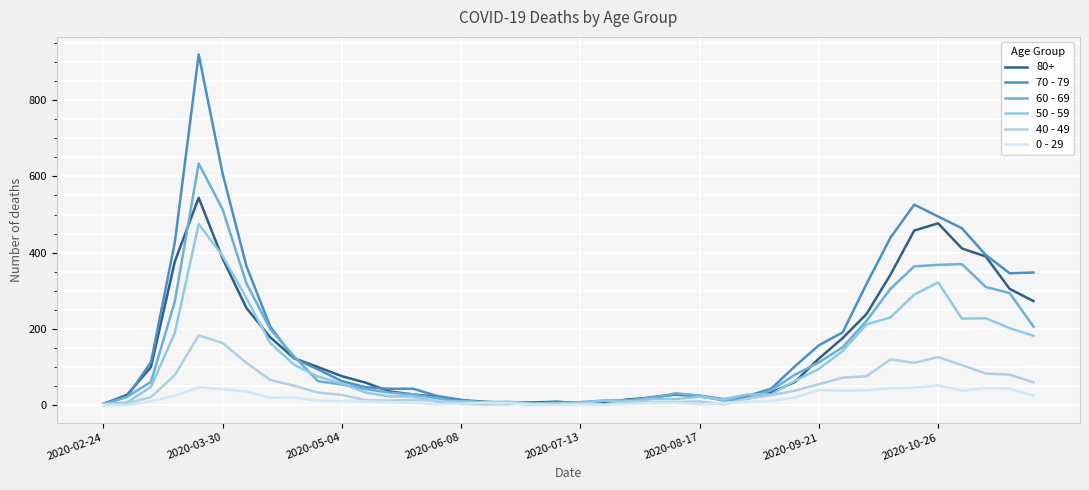

After their last crossing, which series has the higher values: 40 - 49 or 50 - 59?

50 - 59